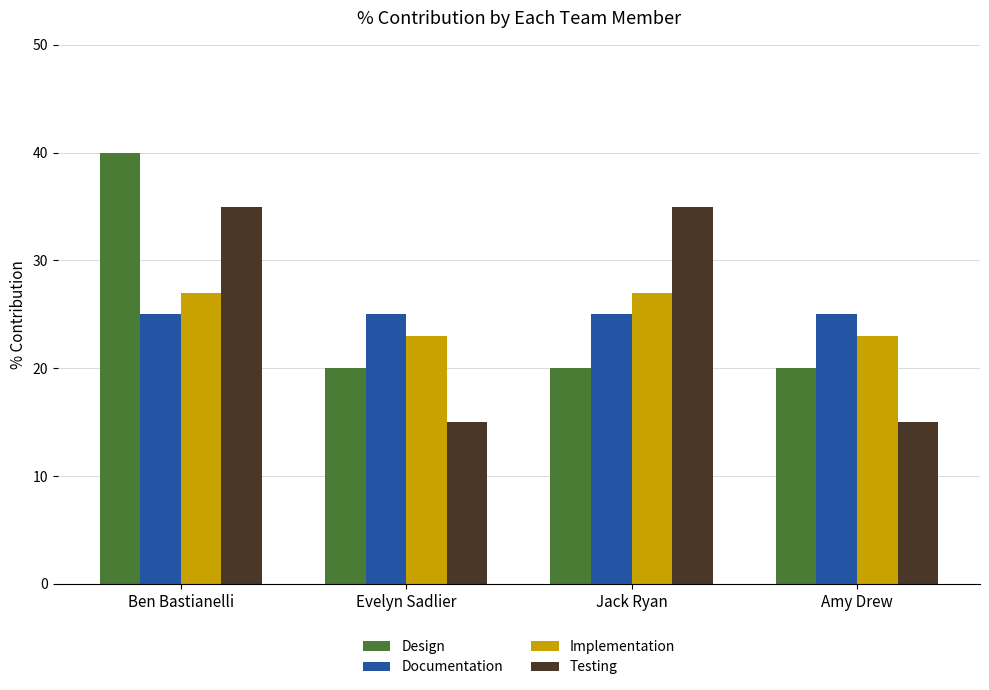

Rank the categories by Implementation value from lowest to highest.

Evelyn Sadlier, Amy Drew, Ben Bastianelli, Jack Ryan